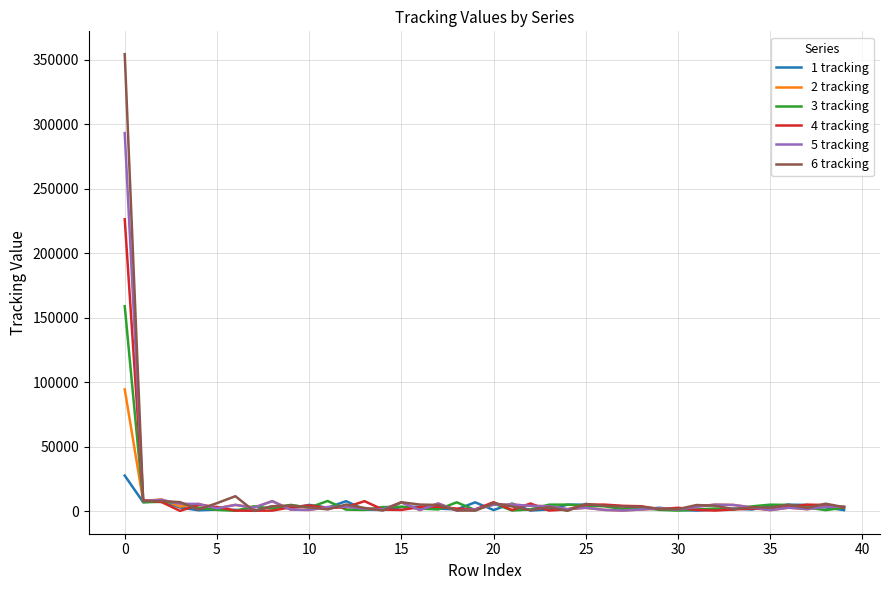

What is the difference between the maximum and minimum values in the 4 tracking series?

225967